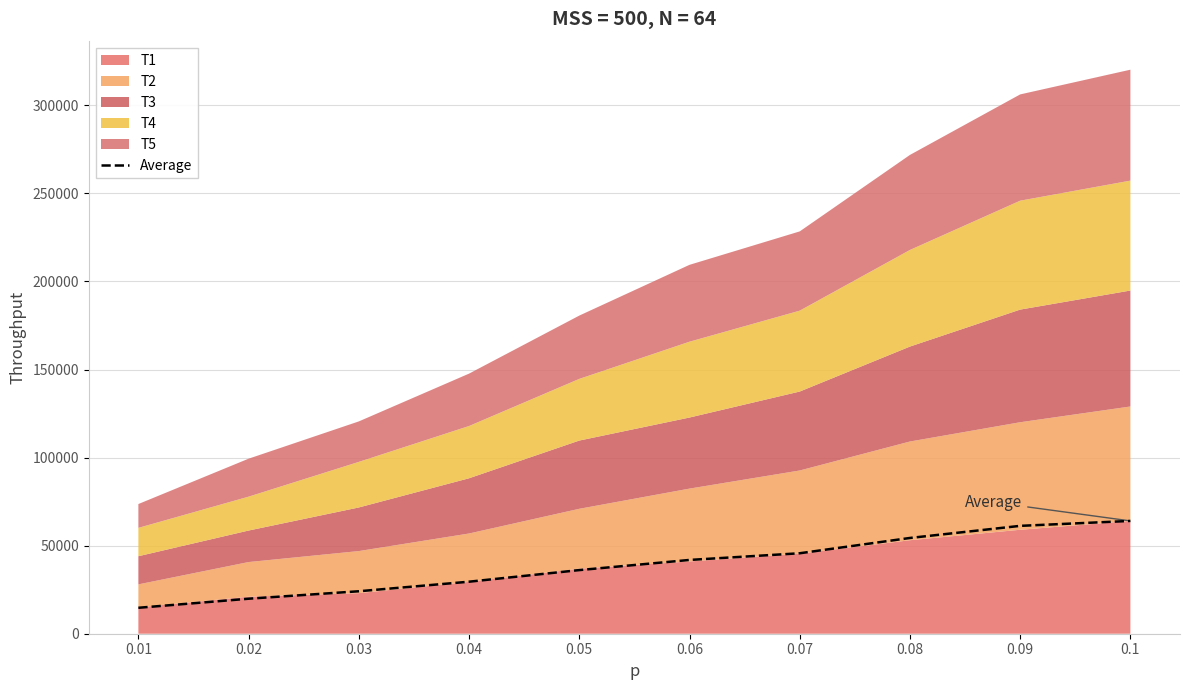

At which label is the value closest to 39390?

0.06